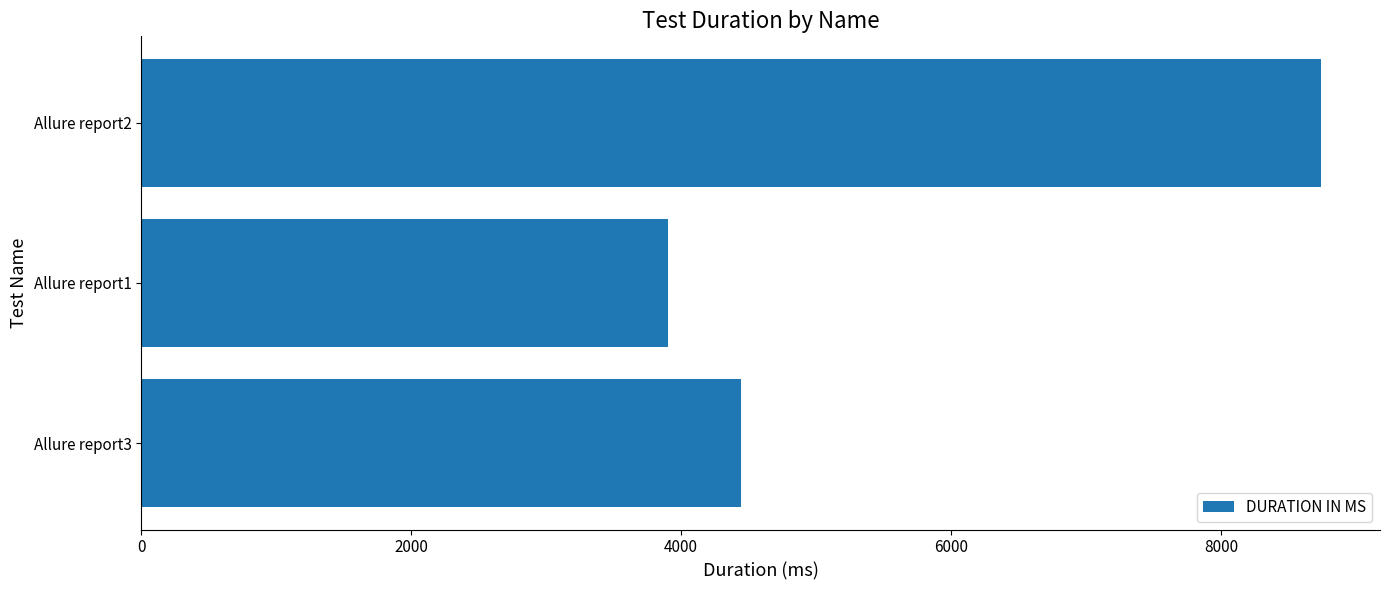

Are the bars horizontal?

Yes